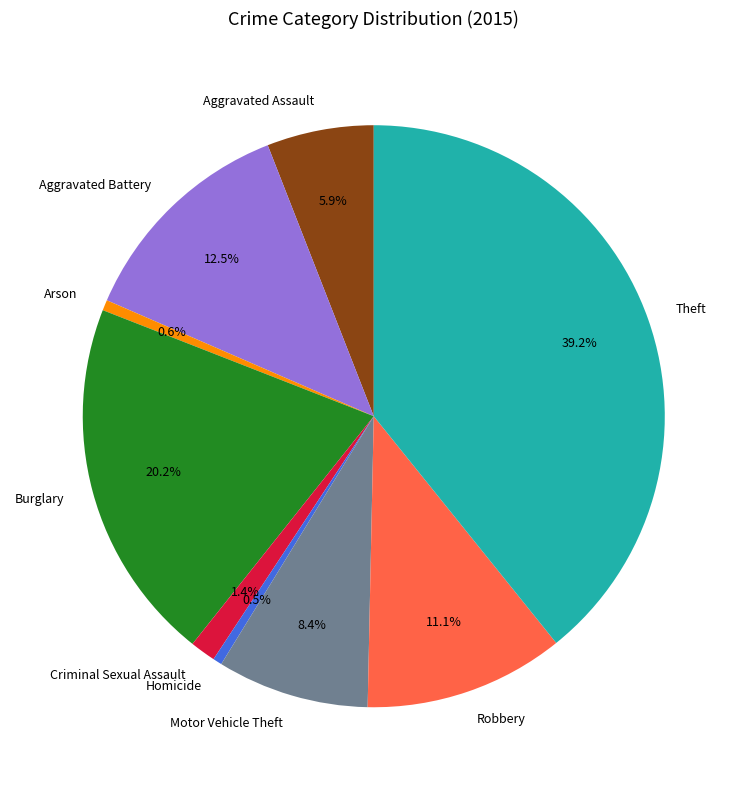

What percentage is the Aggravated Assault slice, to the nearest percent?

6%